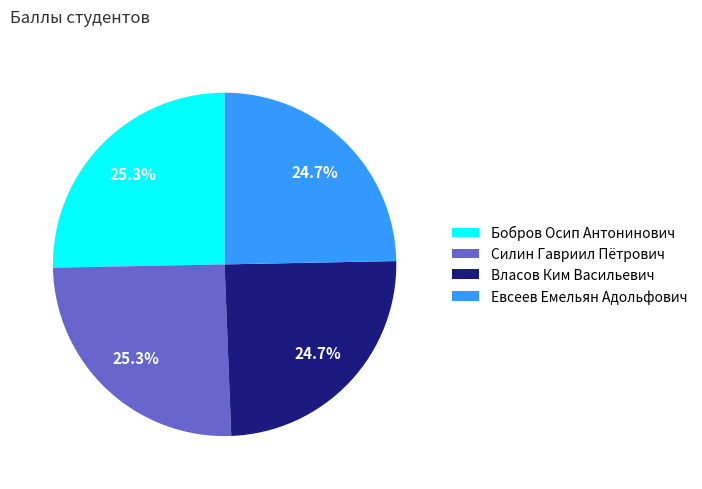

What percentage do Власов Ким Васильевич and Евсеев Емельян Адольфович together represent?

49.4%